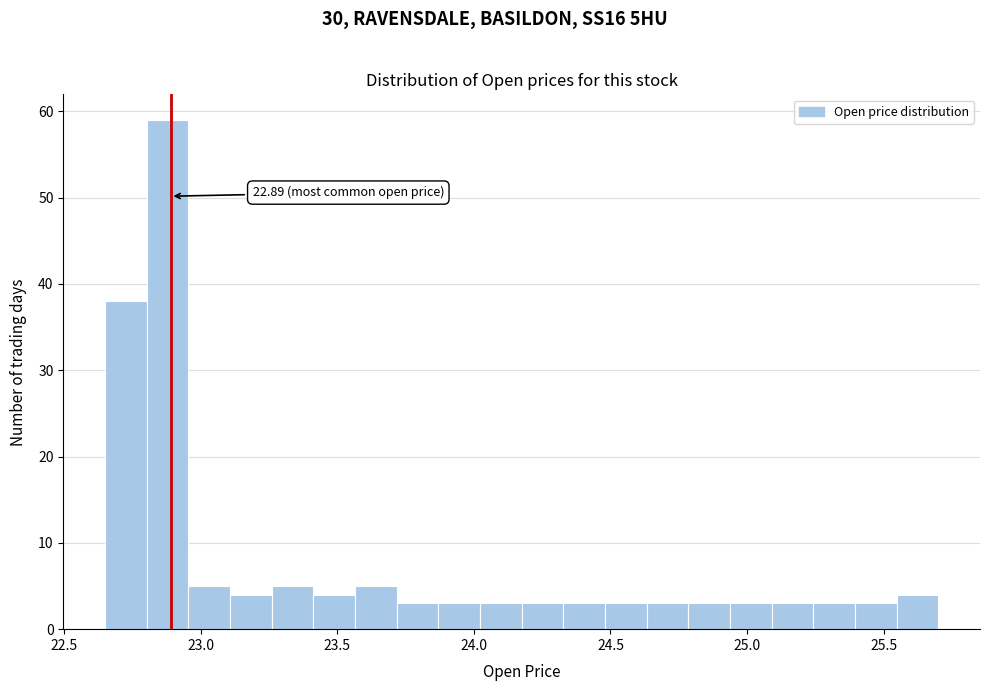

Around what value on the x-axis is the tallest bar? Give the approximate position of its centre, as read against the axis.

22.90